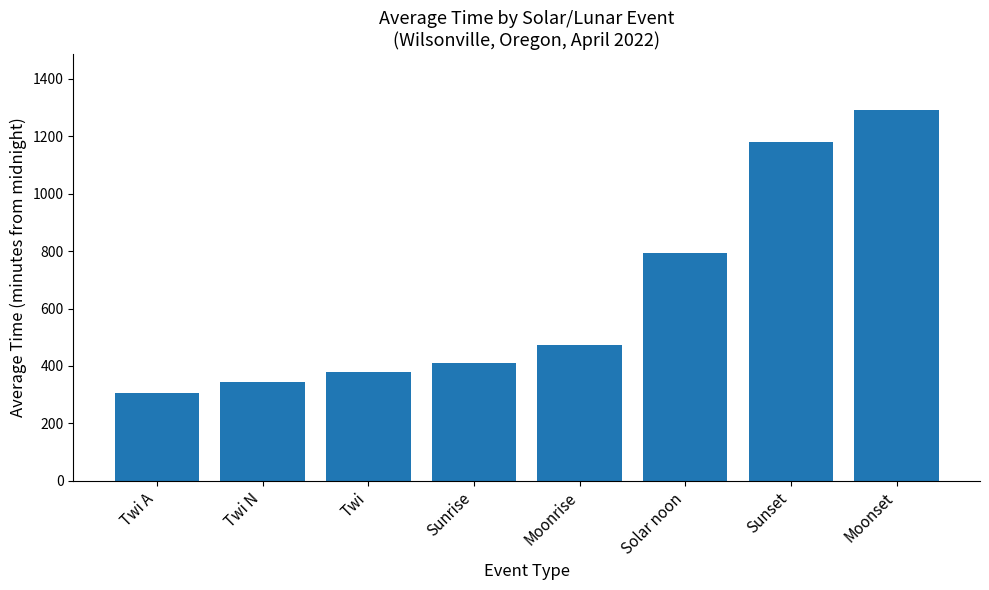

What is the sum of the values at Sunset and Moonset?

2472.5